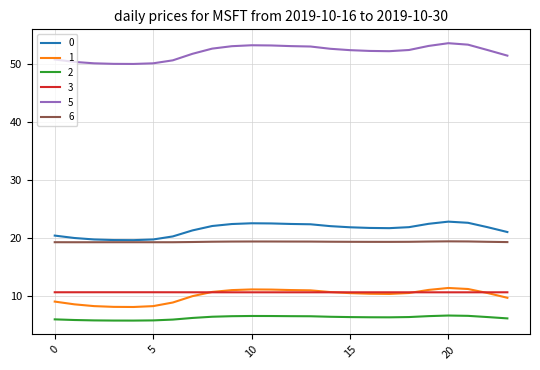

Which series has the largest range (max minus min)?

5